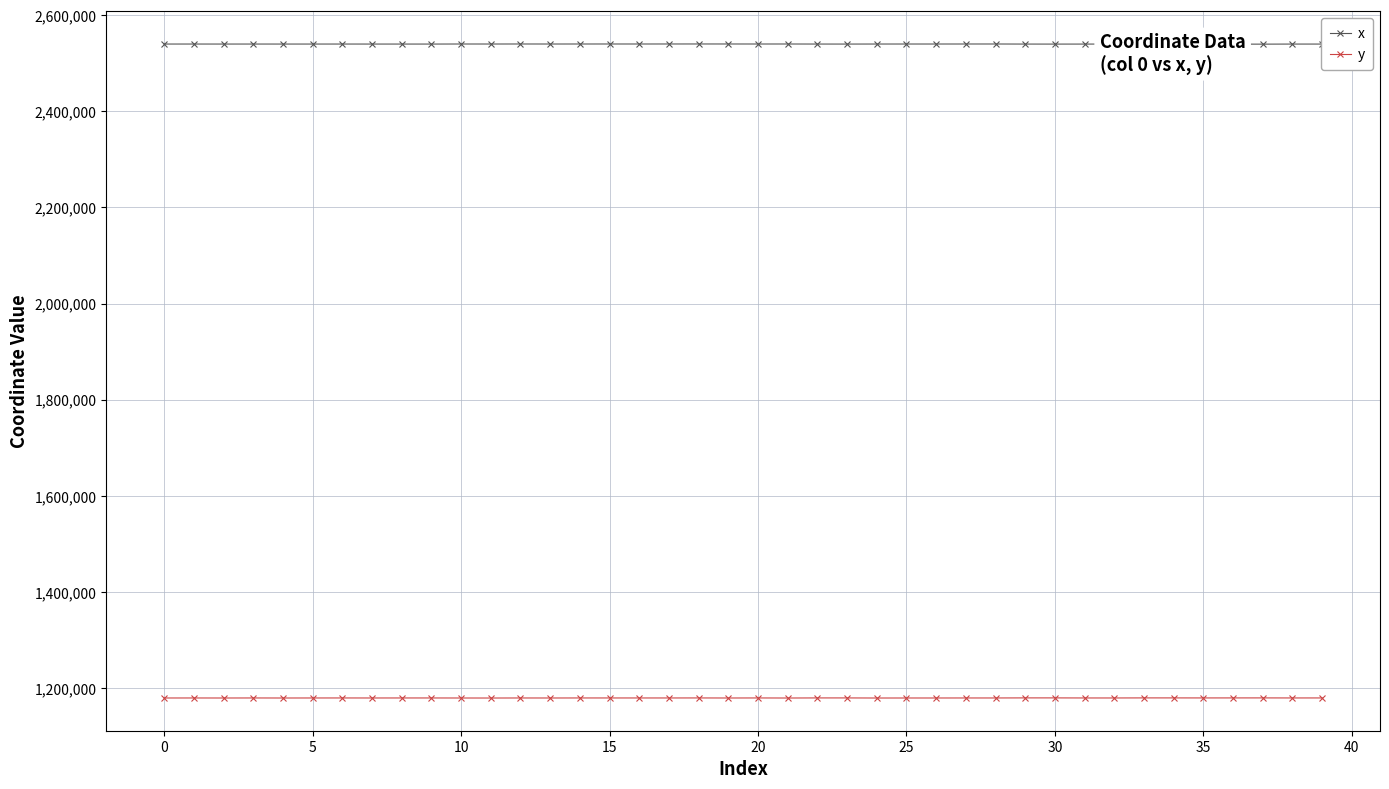

In y, how many points are lower than both neighbors (excluding endpoints)?

13